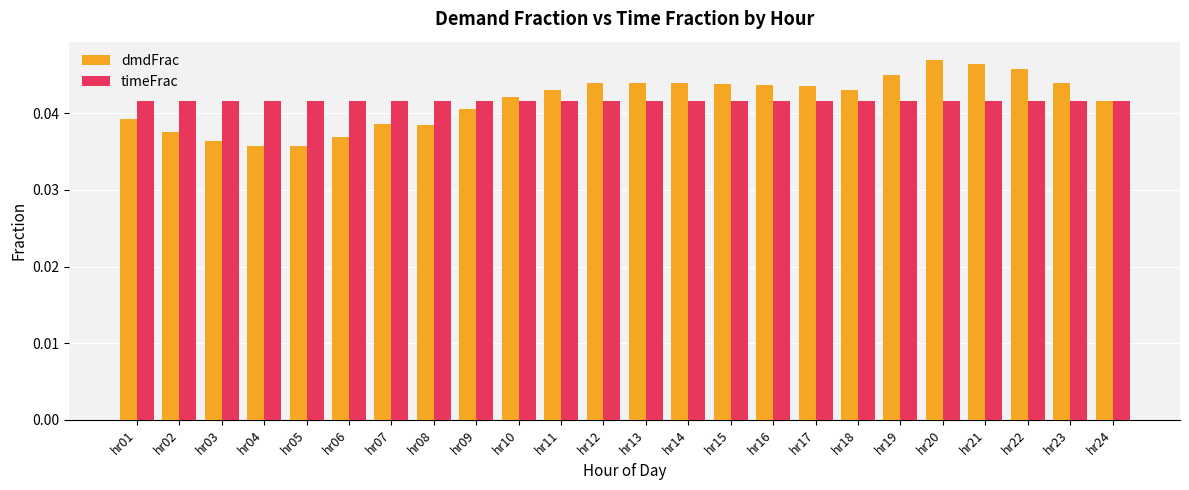

Is it true that timeFrac equals 0.1 at hr14?

False